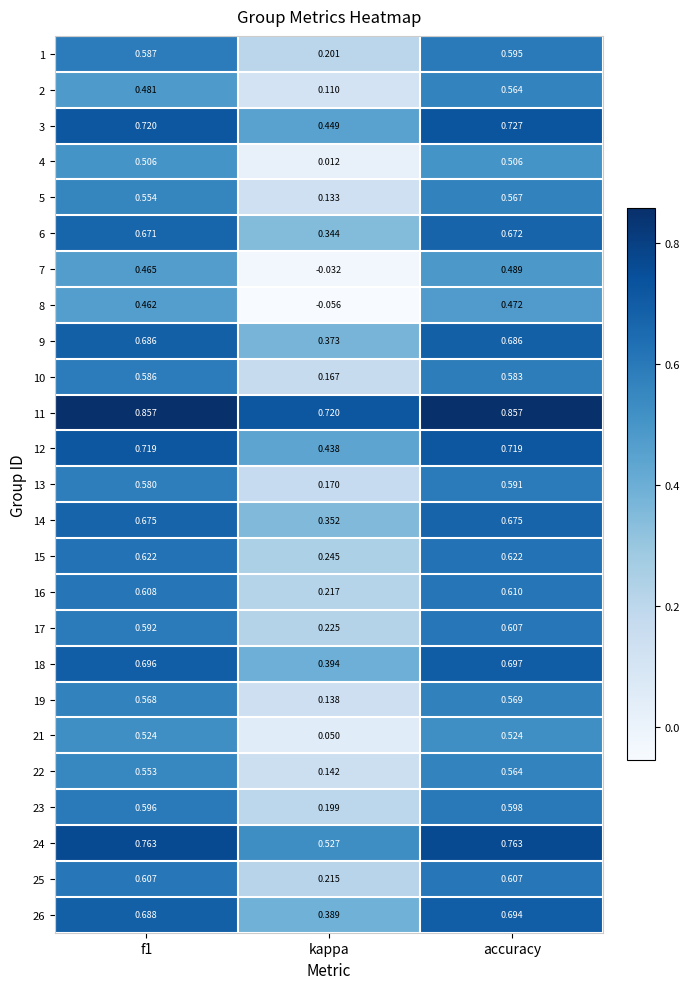

At which label is 7 closest to 0?

kappa